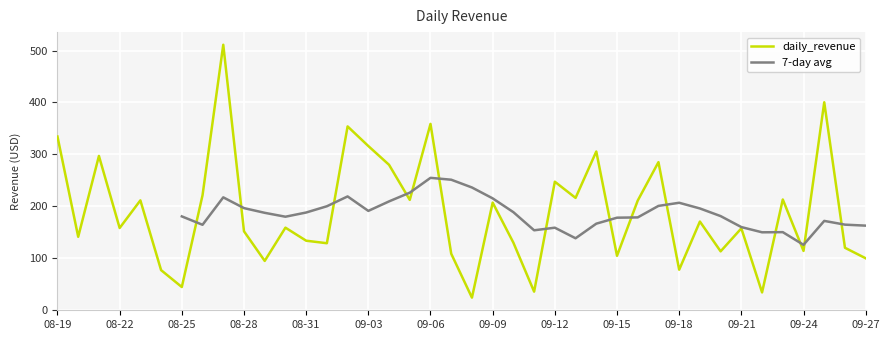

At which category does the chart reach its peak across all series?

2023-08-27